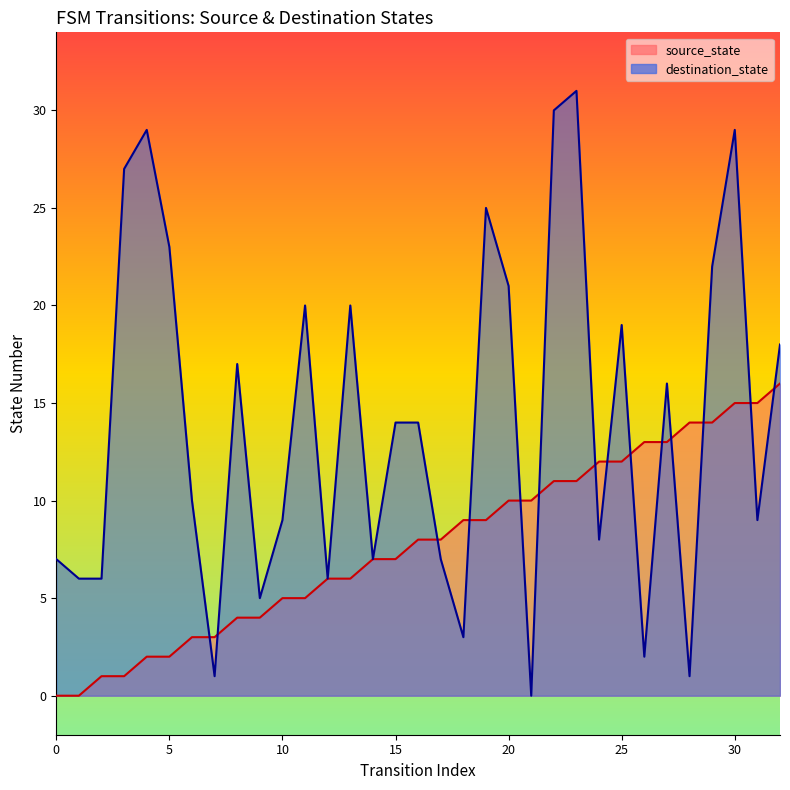

The value of source_state at 6 is 1. True or false?

False